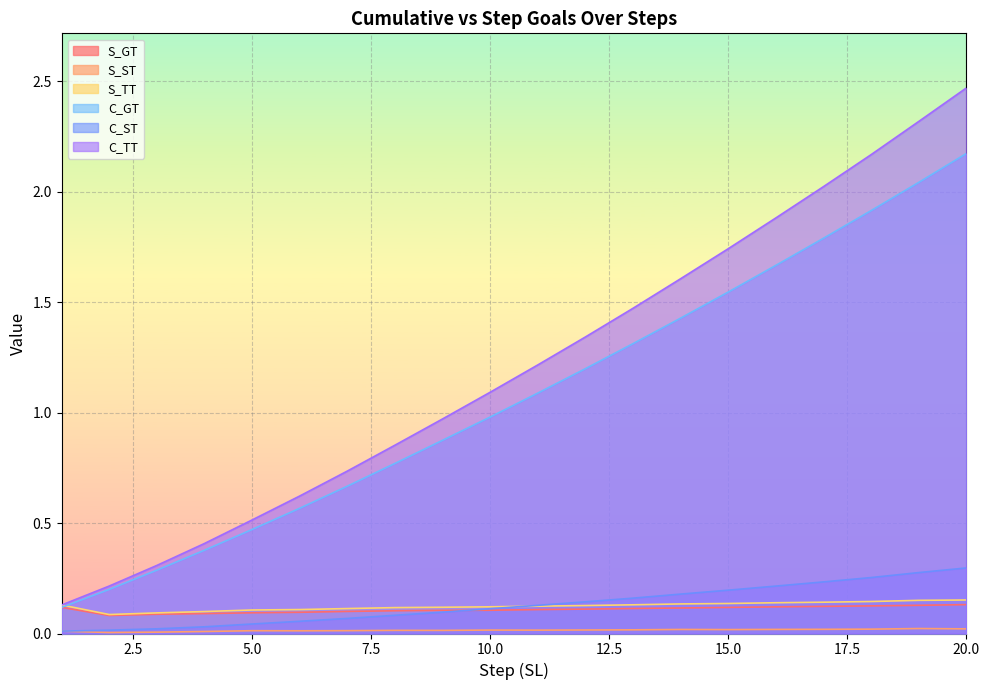

The value of C_GT at 4 is 0.2. True or false?

False